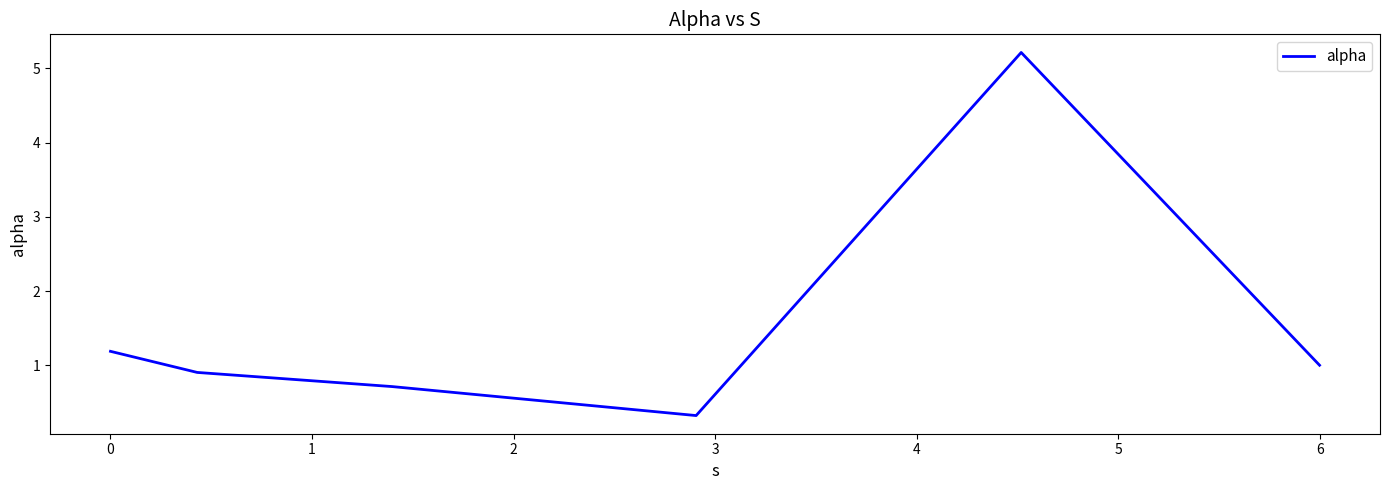

What is the greatest value displayed?

5.2